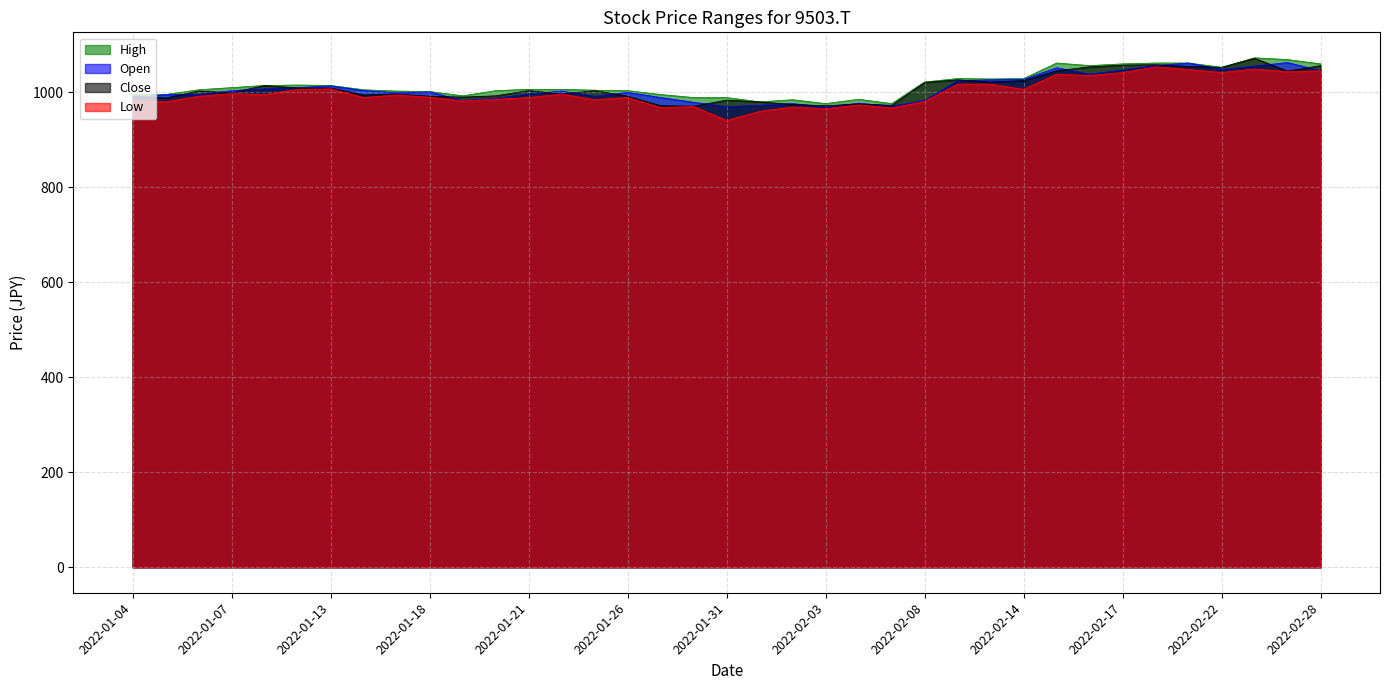

What is the difference between the second highest and minimum values in the Close series?

87.2